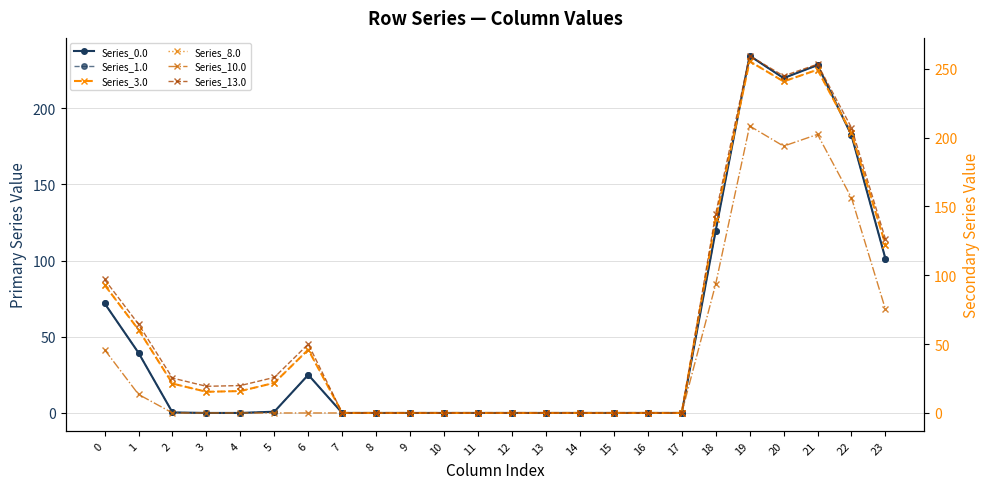

Is it true that Series_0.0 equals 125.2 at 22?

False